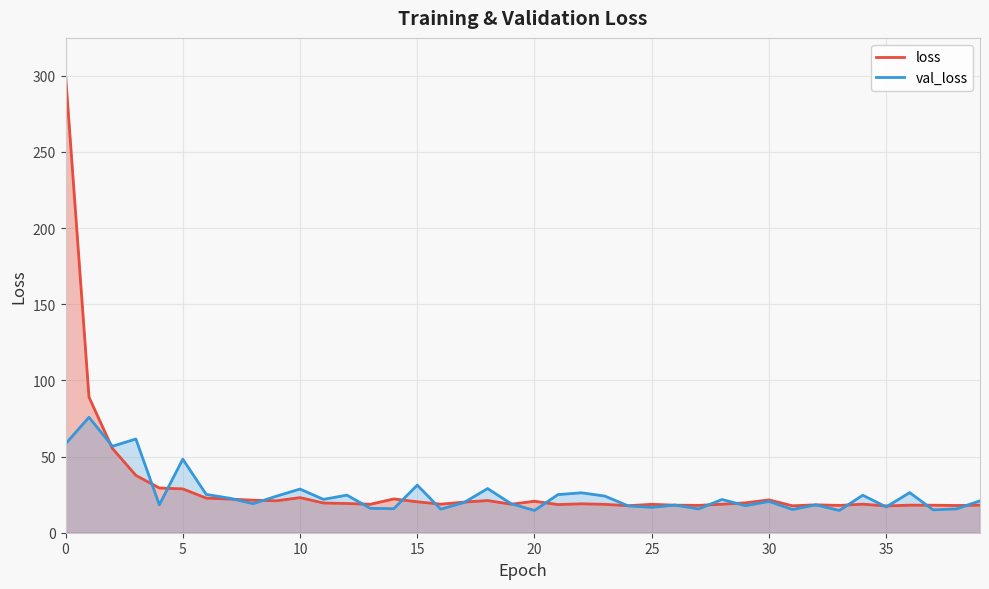

Where is the first local maximum for loss?

10